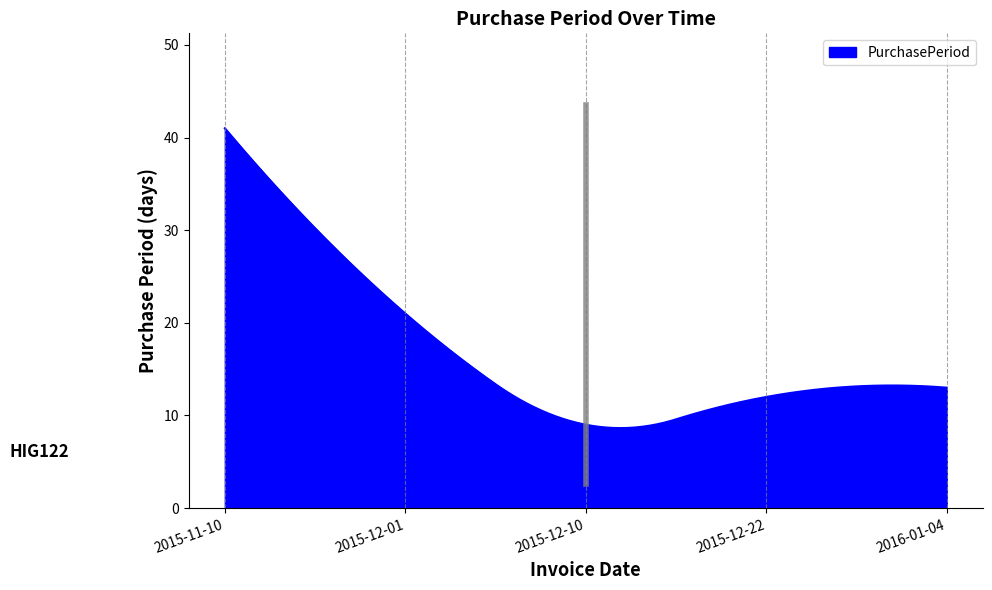

What is the greatest value displayed?

41.0